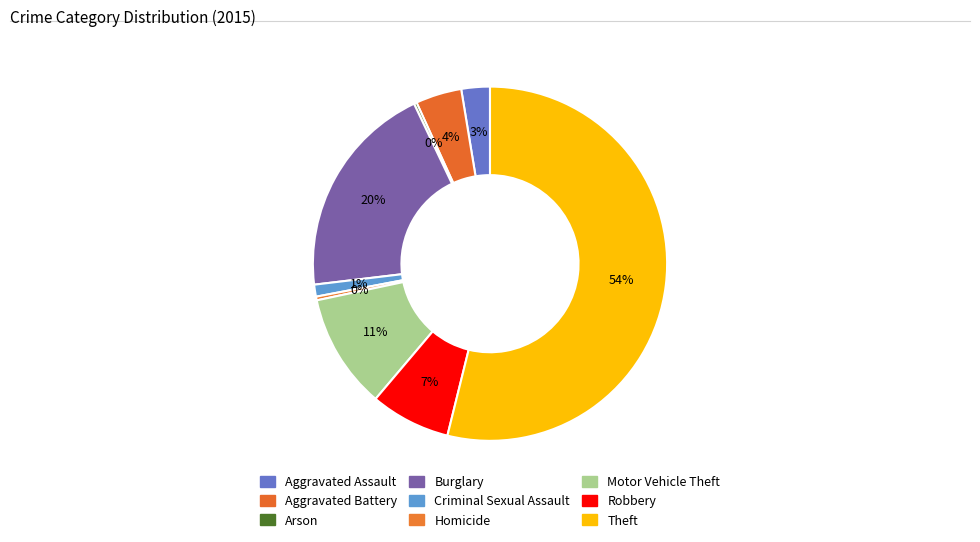

What percentage is the Aggravated Battery slice, to the nearest percent?

4%